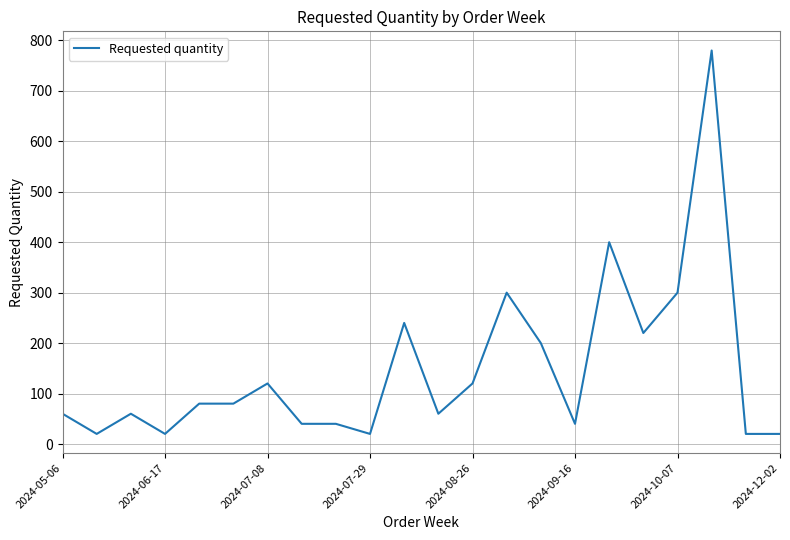

What is the difference between the maximum and minimum values?

760